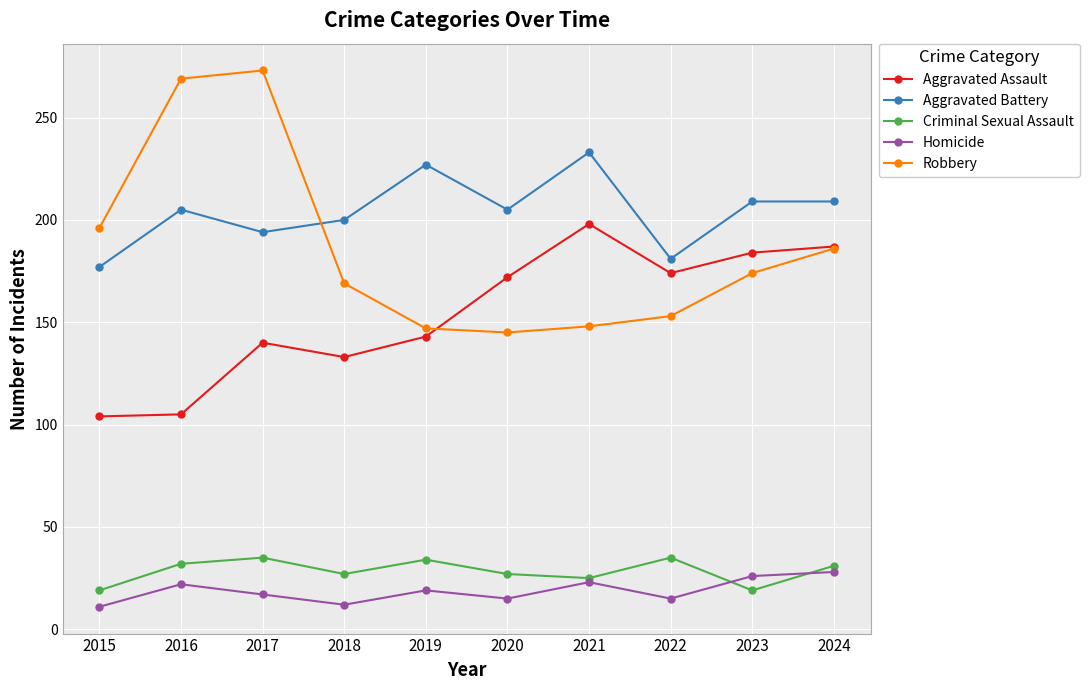

Which series has the largest range (max minus min)?

Robbery